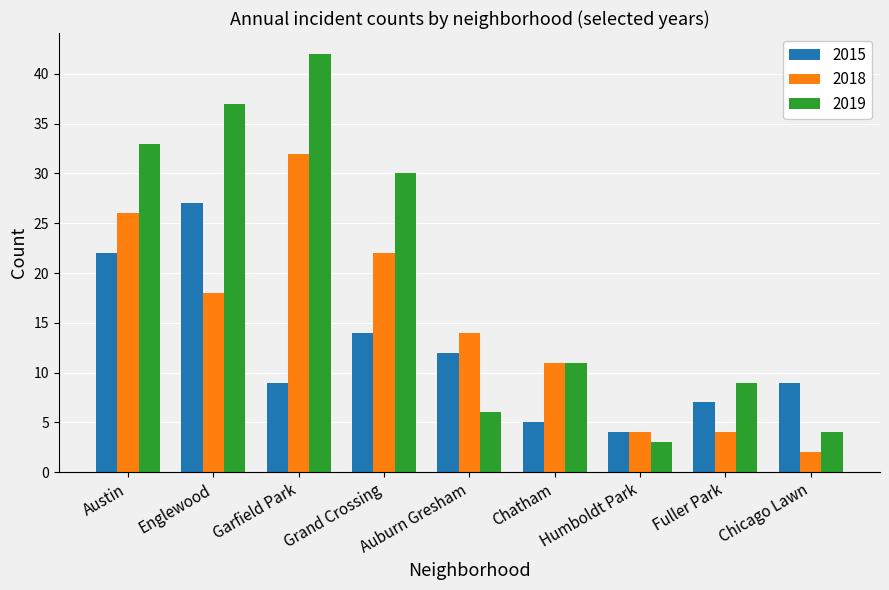

The value of 2018 at Garfield Park is 32. True or false?

True